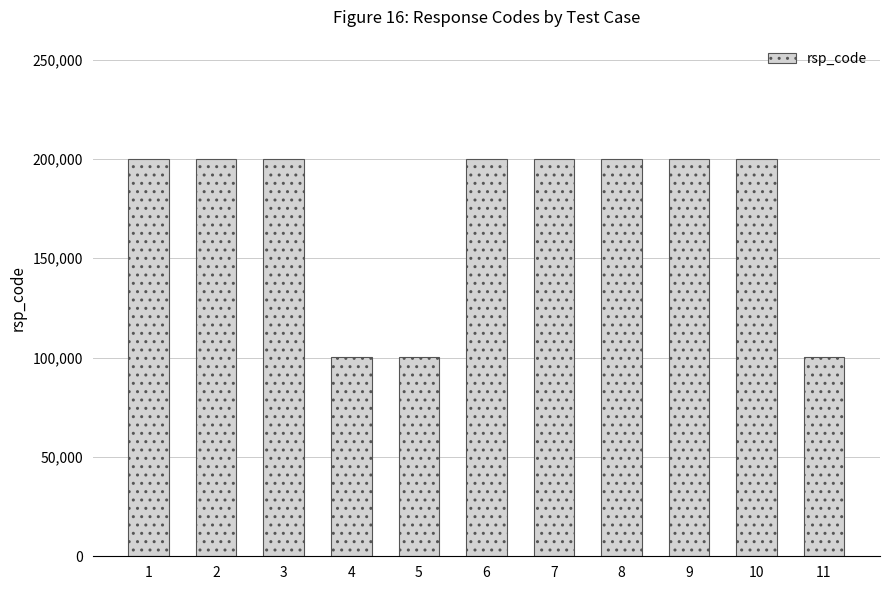

How many categories are shown in the chart?

11